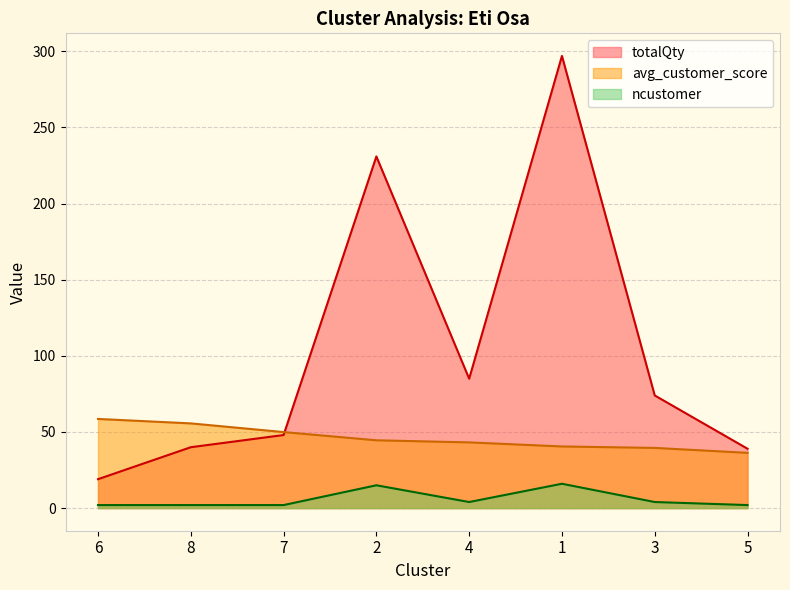

Reading left to right, what are all the values shown in this chart?

totalQty: 6=19.0	8=40.0	7=48.0	2=231.0	4=85.0	1=297.0	3=74.0	5=39.0
avg_customer_score: 6=58.6	8=55.6	7=49.9	2=44.5	4=43.2	1=40.5	3=39.5	5=36.3
ncustomer: 6=2.0	8=2.0	7=2.0	2=15.0	4=4.0	1=16.0	3=4.0	5=2.0